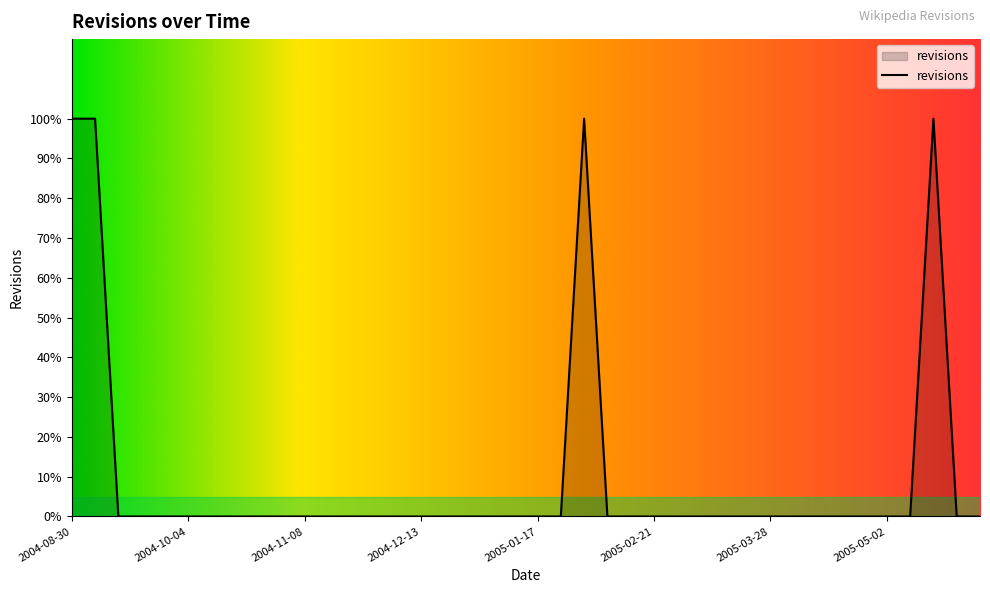

List the labels in order of value, smallest first.

2004-09-13, 2004-09-20, 2004-09-27, 2004-10-04, 2004-10-11, 2004-10-18, 2004-10-25, 2004-11-01, 2004-11-08, 2004-11-15, 2004-11-22, 2004-11-29, 2004-12-06, 2004-12-13, 2004-12-20, 2004-12-27, 2005-01-03, 2005-01-10, 2005-01-17, 2005-01-24, 2005-02-07, 2005-02-14, 2005-02-21, 2005-02-28, 2005-03-07, 2005-03-14, 2005-03-21, 2005-03-28, 2005-04-04, 2005-04-11, 2005-04-18, 2005-04-25, 2005-05-02, 2005-05-09, 2005-05-23, 2005-05-30, 2004-08-30, 2004-09-06, 2005-01-31, 2005-05-16